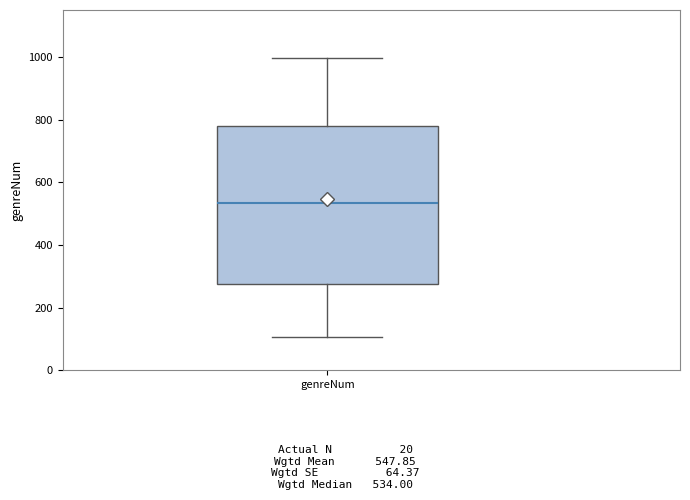

Where is the upper edge of the box for genreNum on the y-axis? The values are not printed on the chart, so give them approximately, as read against the axis.

780